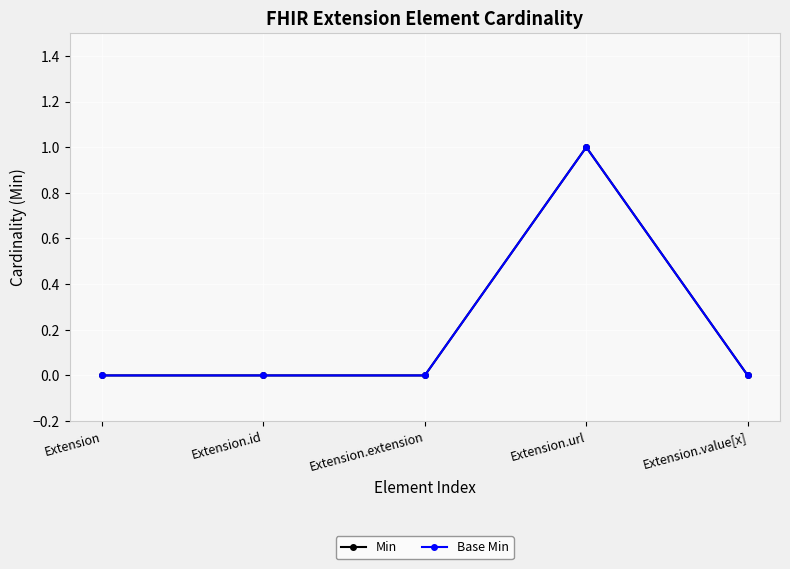

Which series has the largest total across all categories?

Min